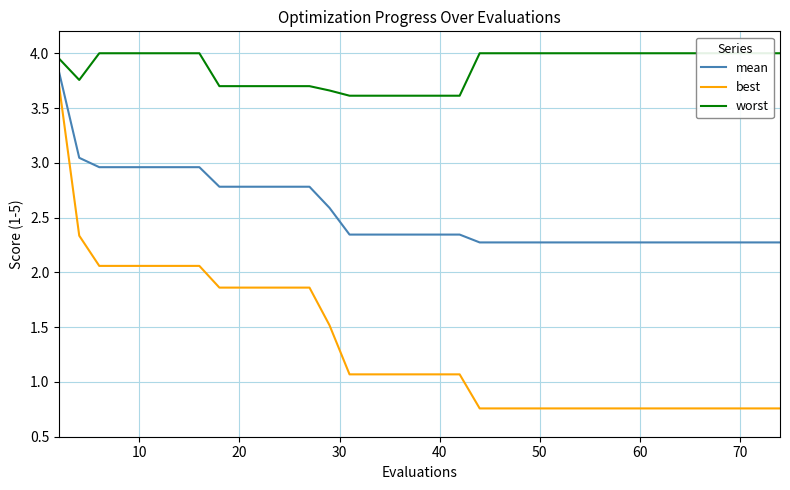

How many values in the best series exceed 1?

22